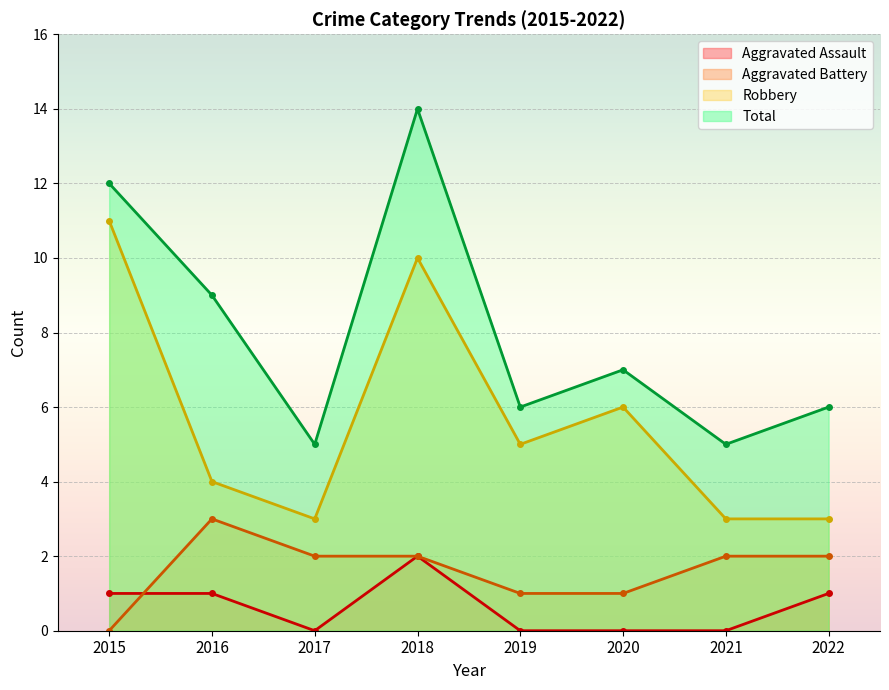

The value of Robbery at 2020 is 6. True or false?

True